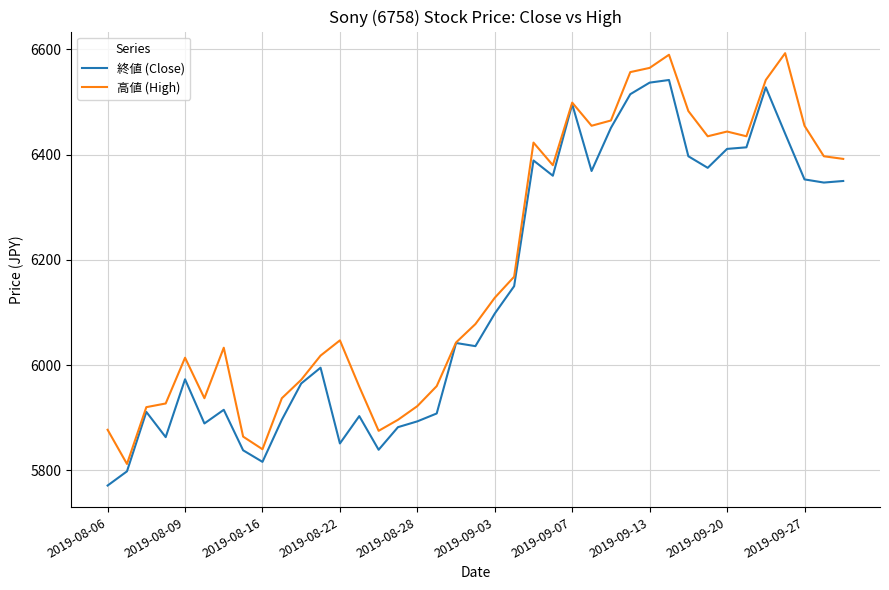

Rank the series by their average value, from highest to lowest.

高値 (High), 終値 (Close)